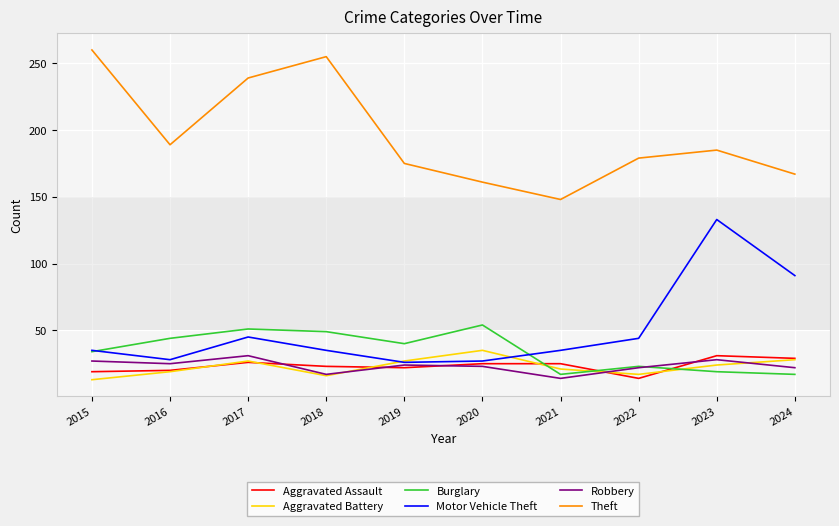

What is the difference between the highest and lowest values at 2017?

213